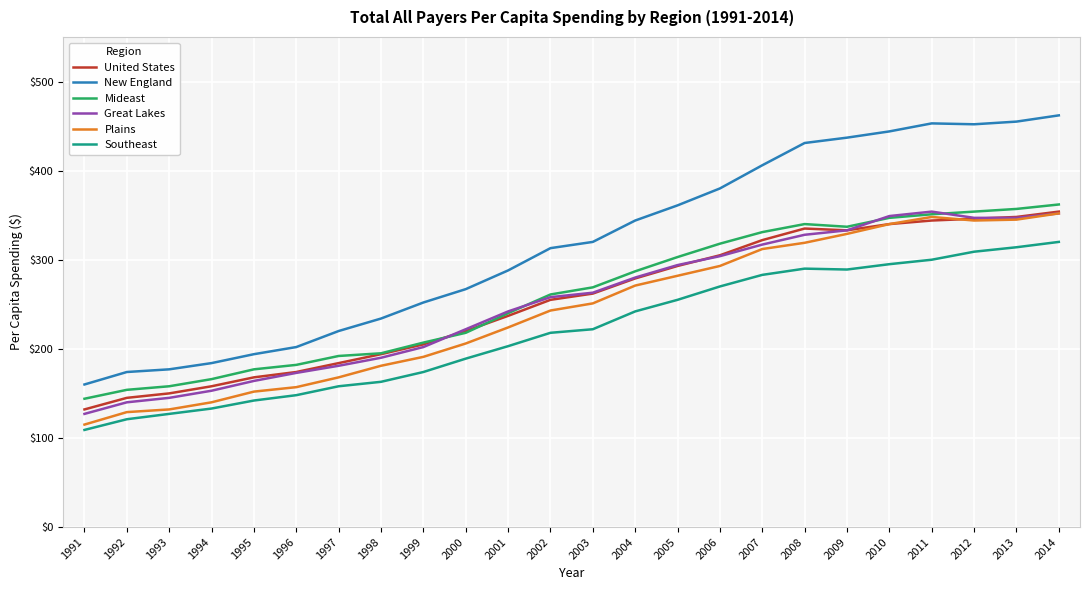

The value of Mideast at 1995 is 177. True or false?

True